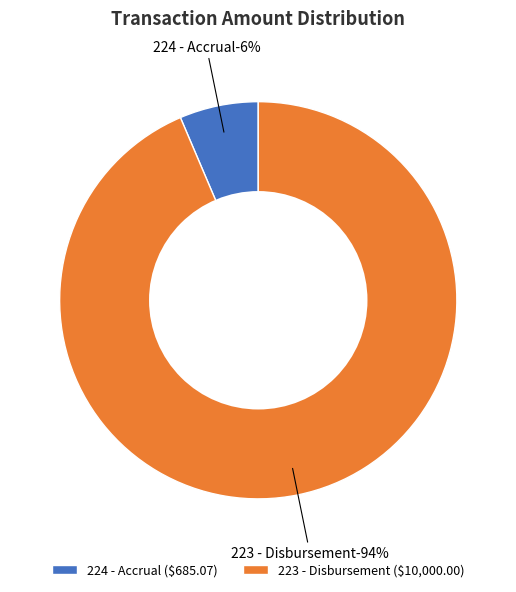

What percentage is NOT represented by 224 - Accrual?

93.6%